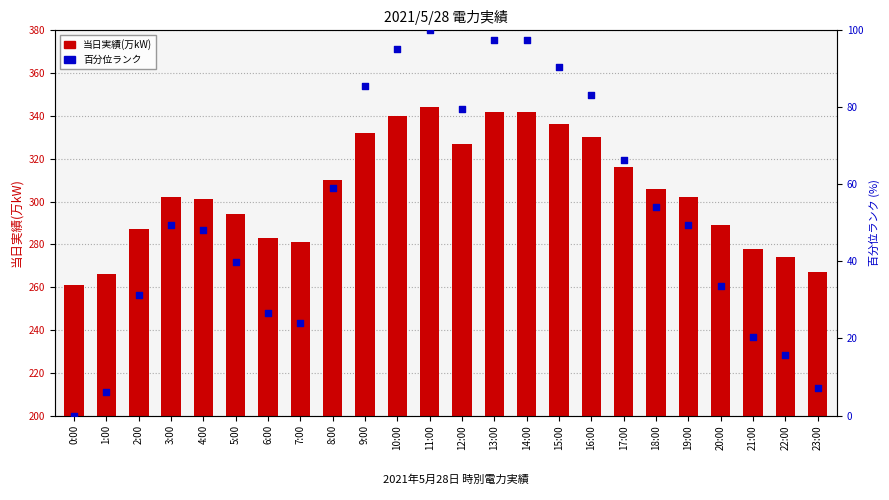

Which series contains the lowest Y value?

百分位ランク